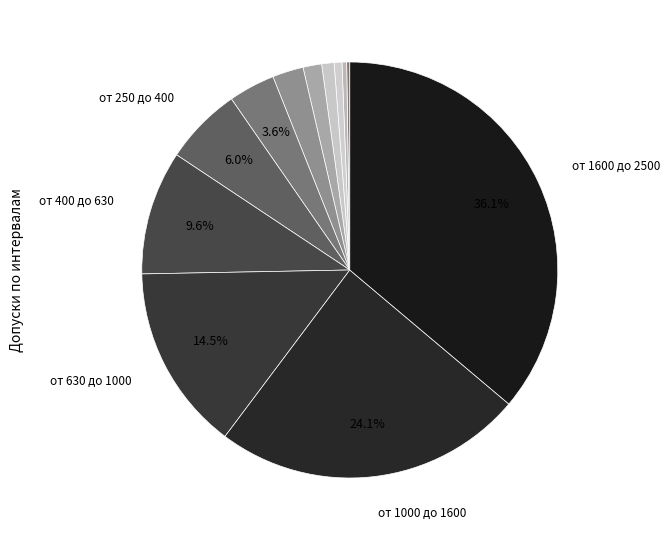

Rank the categories by value from lowest to highest.

от 0 до 3, от 3 до 10, от 10 до 18, от 18 до 30, от 30 до 50, от 50 до 120, от 120 до 250, от 250 до 400, от 400 до 630, от 630 до 1000, от 1000 до 1600, от 1600 до 2500